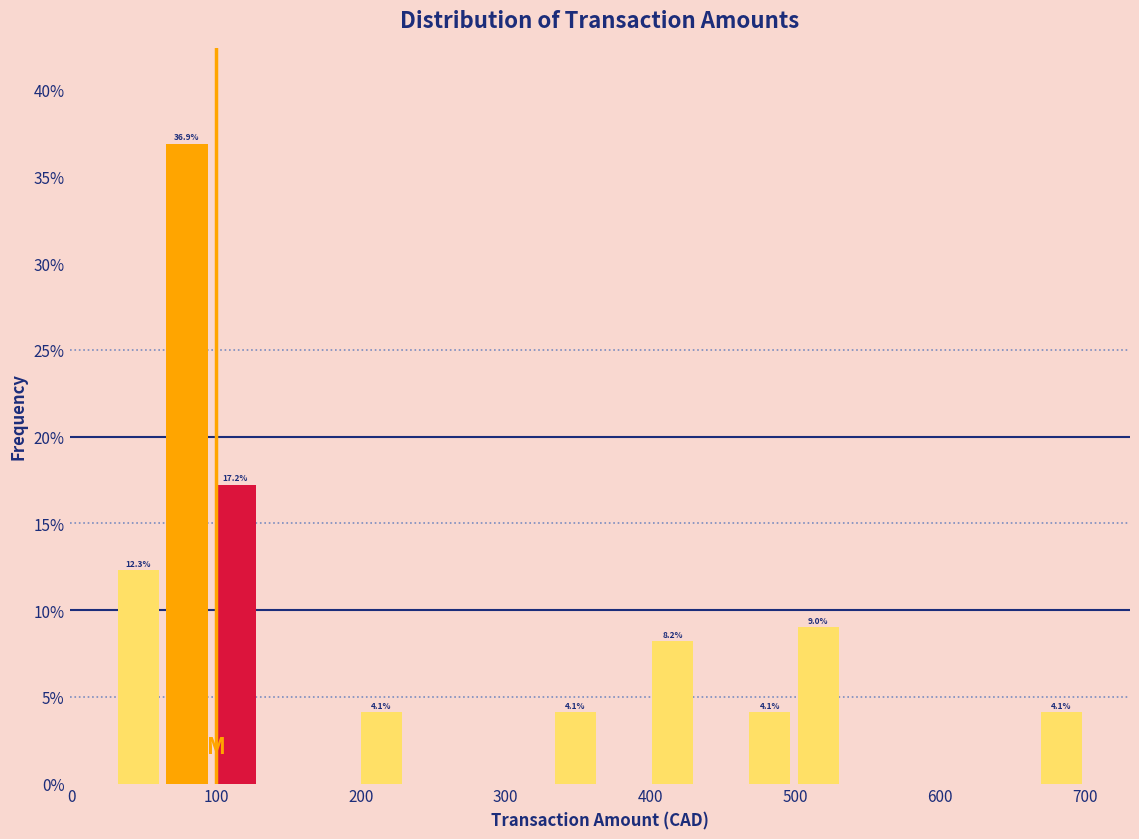

Read against the x-axis, roughly where is the centre of the tallest bar?

80